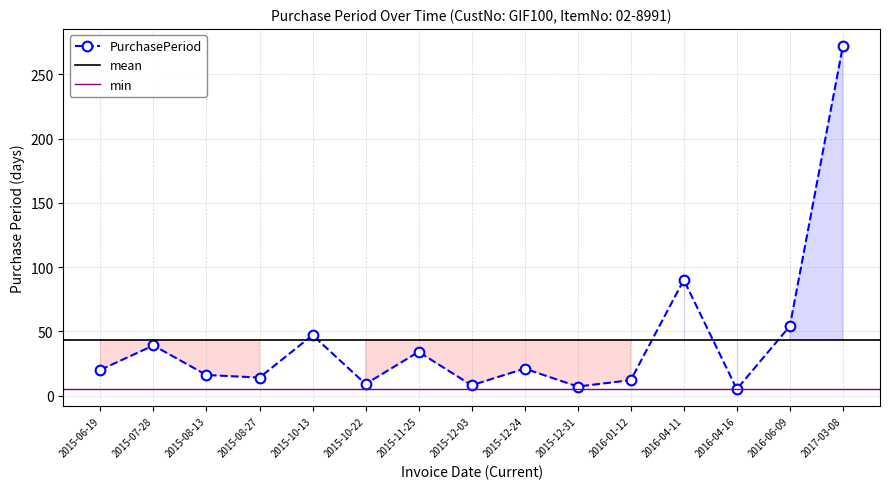

What is the label of the 1st point from the left?

2015-06-19